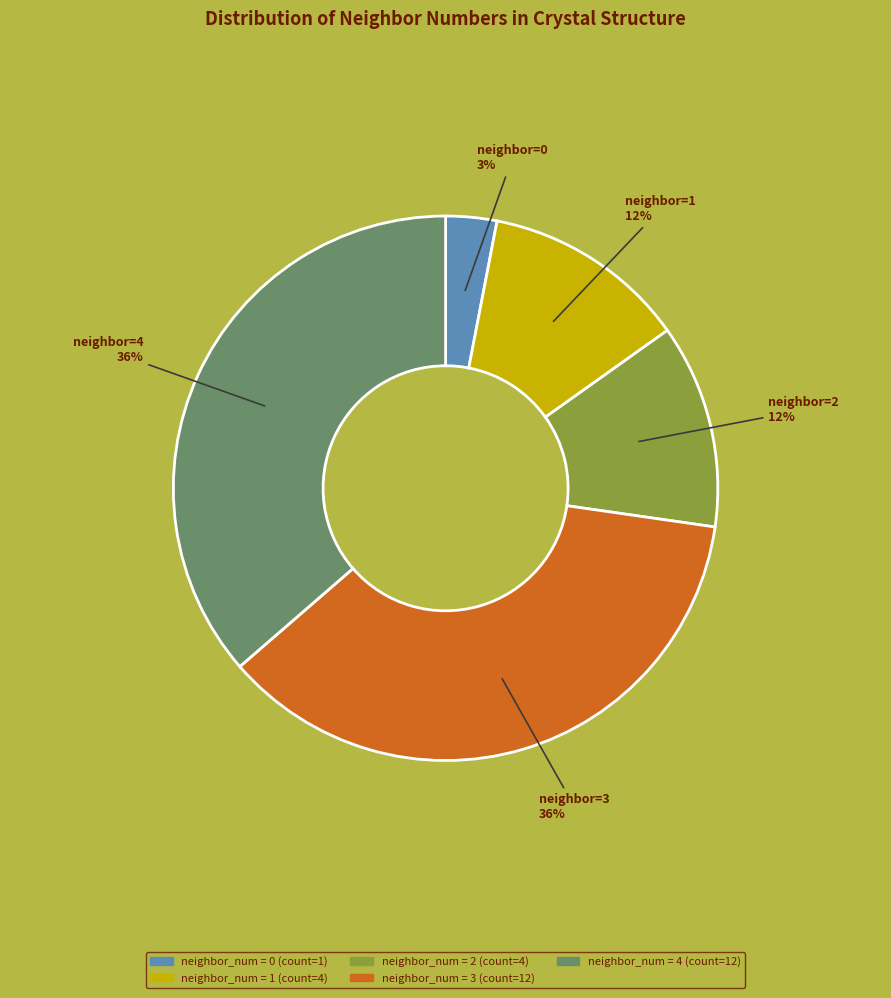

How many segments does this pie chart have?

5